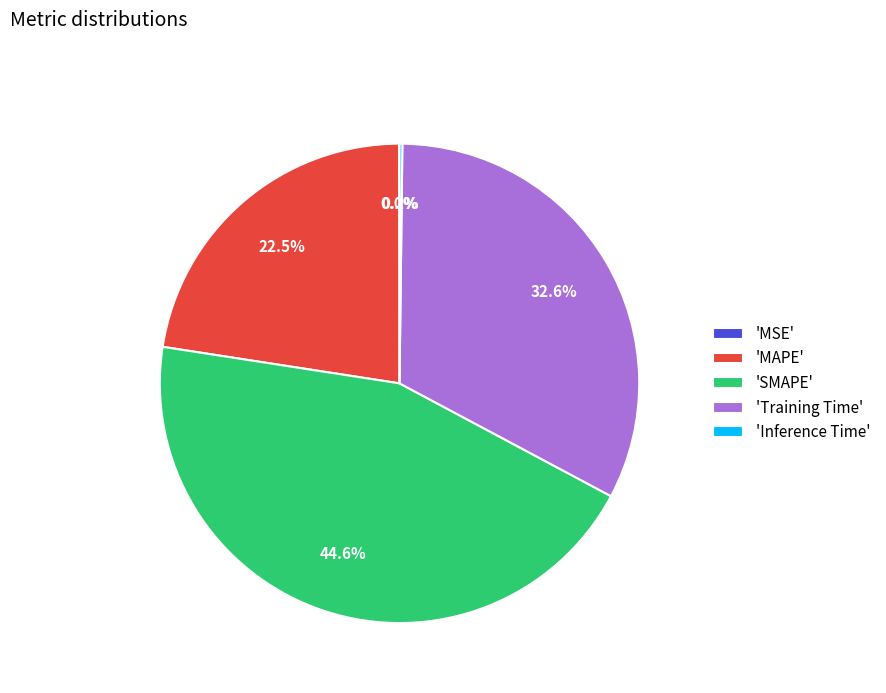

What is the largest slice in the pie chart?

'SMAPE'